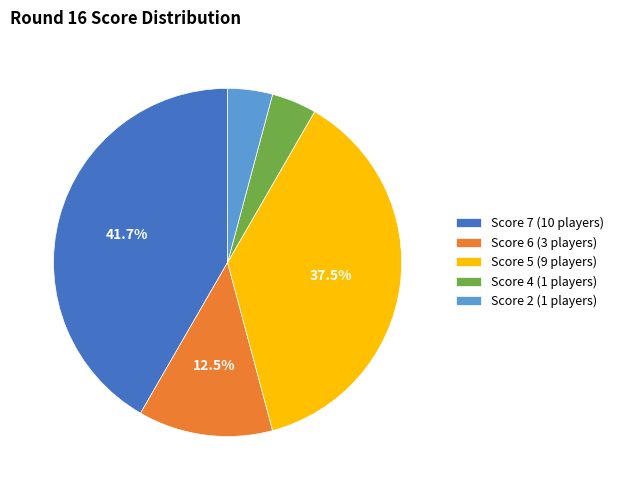

Does Score 5 (9 players) account for over 50% of the chart?

No